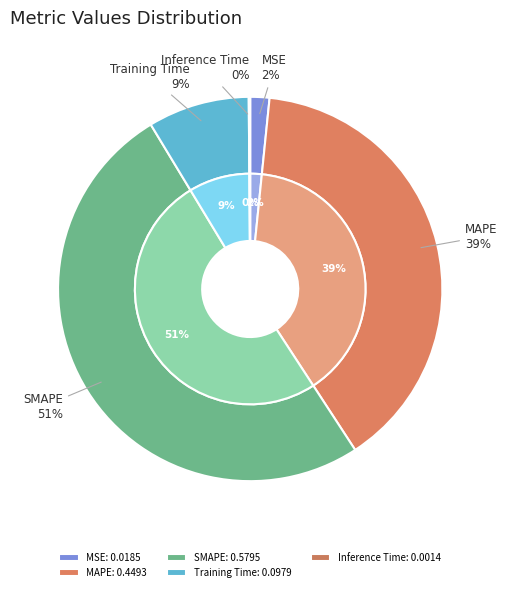

To the nearest percent, what is the difference between the largest and smallest slice percentages?

50%